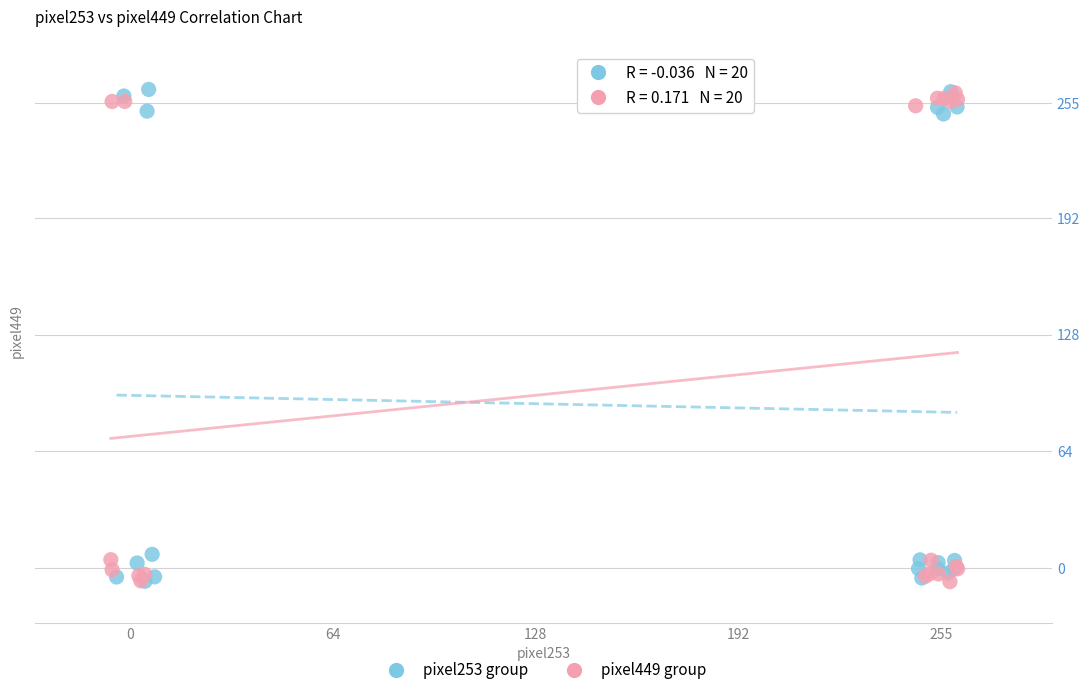

What are all the series names shown in the legend?

pixel253 group, pixel449 group